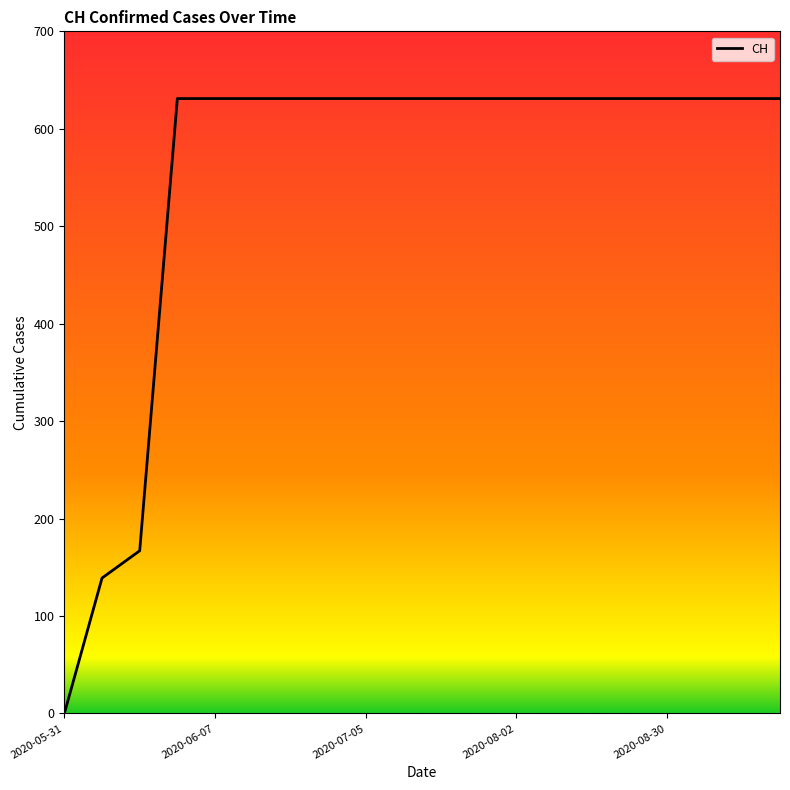

What is the greatest value displayed?

631